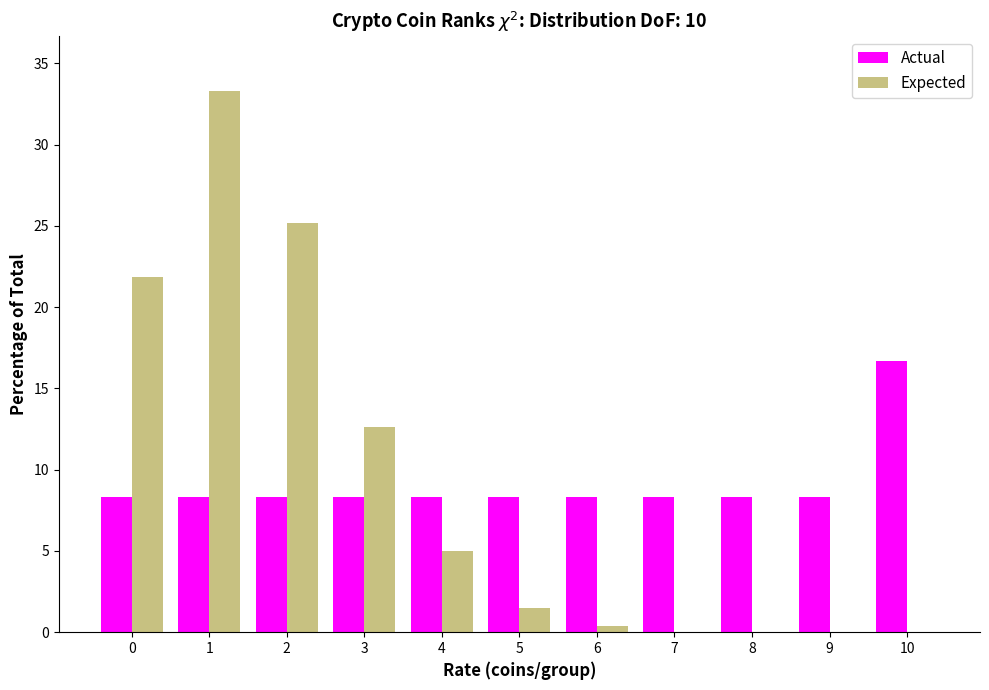

True or false: Expected has a value of 0.0 at 10.

True